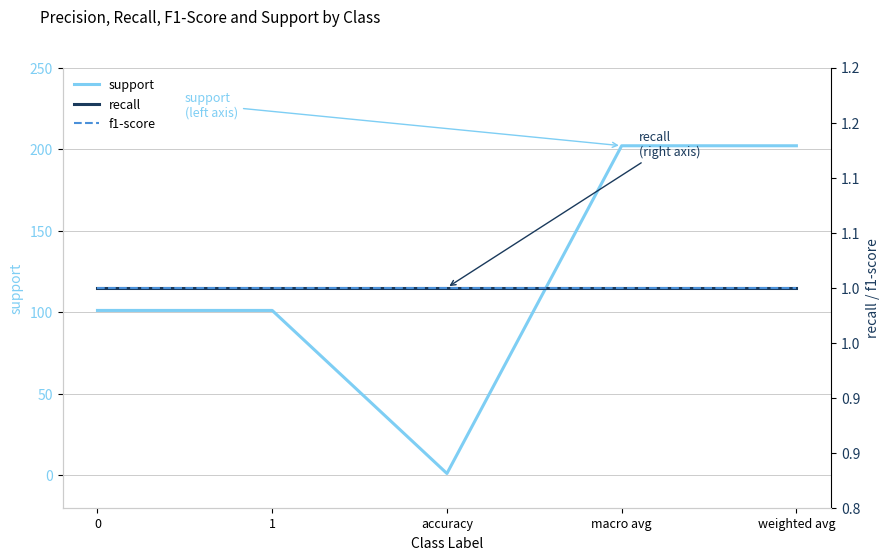

At which category is the sum across all series the highest?

macro avg